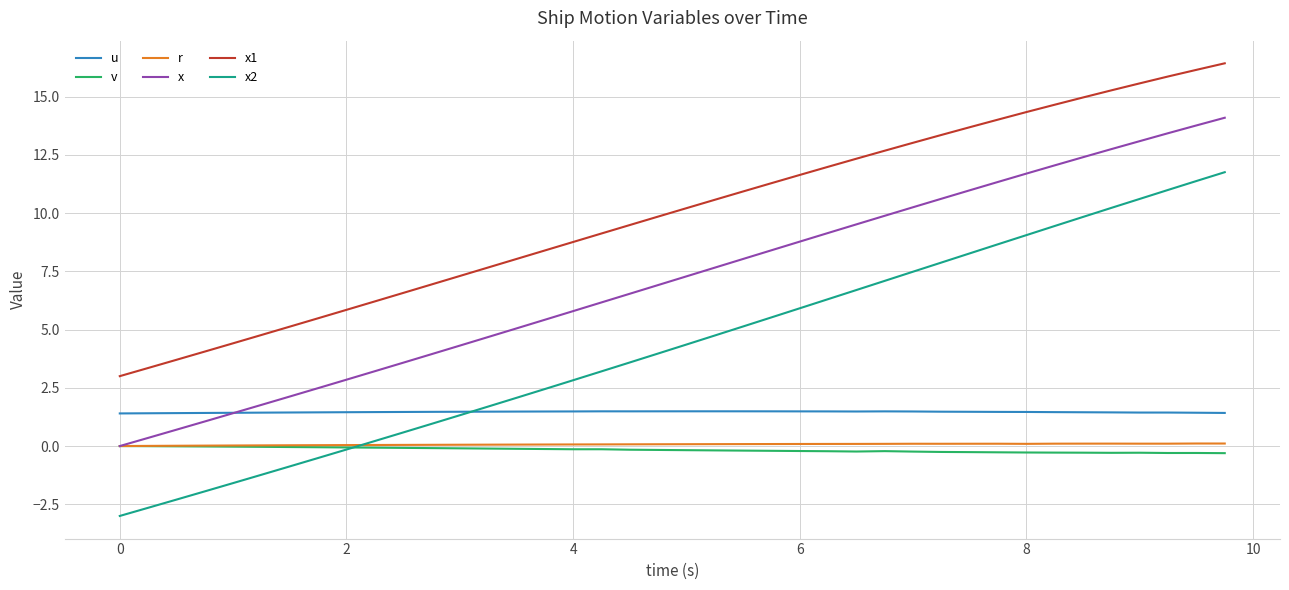

Which series has the widest spread of values?

x2